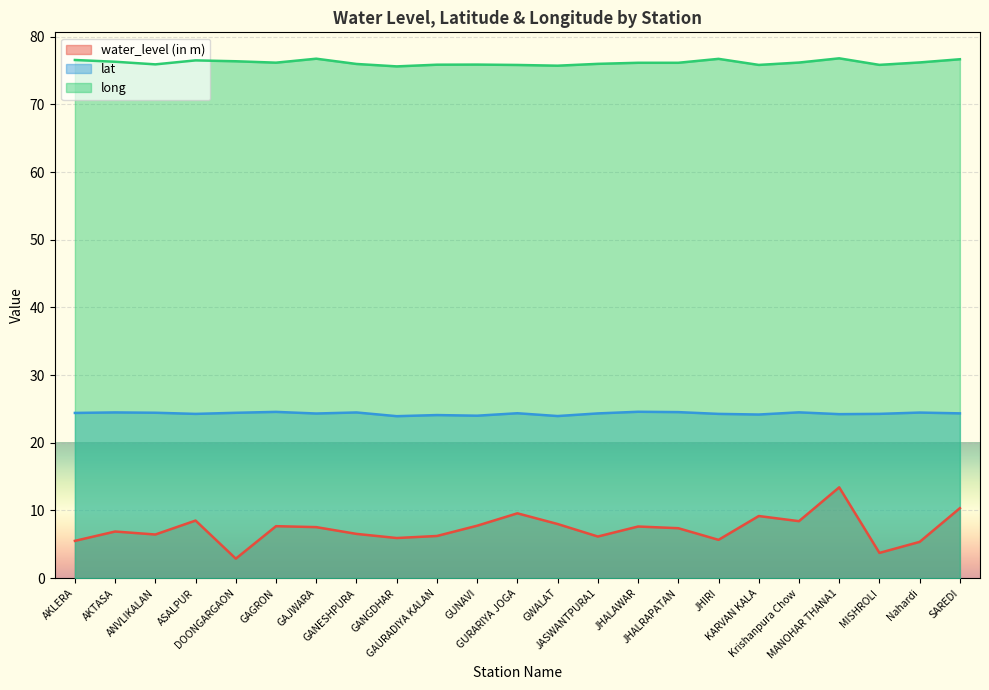

Reading right to left, extract all data points from this chart.

water_level (in m): SAREDI=10.3	Nahardi=5.4	MISHROLI=3.7	MANOHAR THANA1=13.4	Krishanpura Chow=8.4	KARVAN KALA=9.2	JHIRI=5.7	JHALRAPATAN=7.4	JHALAWAR=7.6	JASWANTPURA1=6.2	GWALAT=8.0	GURARIYA JOGA=9.6	GUNAVI=7.8	GAURADIYA KALAN=6.2	GANGDHAR=5.9	GANESHPURA=6.5	GAJWARA=7.5	GAGRON=7.7	DOONGARGAON=2.9	ASALPUR=8.5	ANVLIKALAN=6.5	AKTASA=6.9	AKLERA=5.5
lat: SAREDI=24.4	Nahardi=24.5	MISHROLI=24.3	MANOHAR THANA1=24.2	Krishanpura Chow=24.5	KARVAN KALA=24.2	JHIRI=24.3	JHALRAPATAN=24.5	JHALAWAR=24.6	JASWANTPURA1=24.3	GWALAT=24.0	GURARIYA JOGA=24.4	GUNAVI=24.0	GAURADIYA KALAN=24.1	GANGDHAR=23.9	GANESHPURA=24.5	GAJWARA=24.3	GAGRON=24.6	DOONGARGAON=24.4	ASALPUR=24.3	ANVLIKALAN=24.4	AKTASA=24.5	AKLERA=24.4
long: SAREDI=76.7	Nahardi=76.2	MISHROLI=75.8	MANOHAR THANA1=76.8	Krishanpura Chow=76.2	KARVAN KALA=75.8	JHIRI=76.7	JHALRAPATAN=76.2	JHALAWAR=76.2	JASWANTPURA1=76.0	GWALAT=75.7	GURARIYA JOGA=75.8	GUNAVI=75.9	GAURADIYA KALAN=75.9	GANGDHAR=75.6	GANESHPURA=76.0	GAJWARA=76.8	GAGRON=76.2	DOONGARGAON=76.4	ASALPUR=76.5	ANVLIKALAN=75.9	AKTASA=76.3	AKLERA=76.6